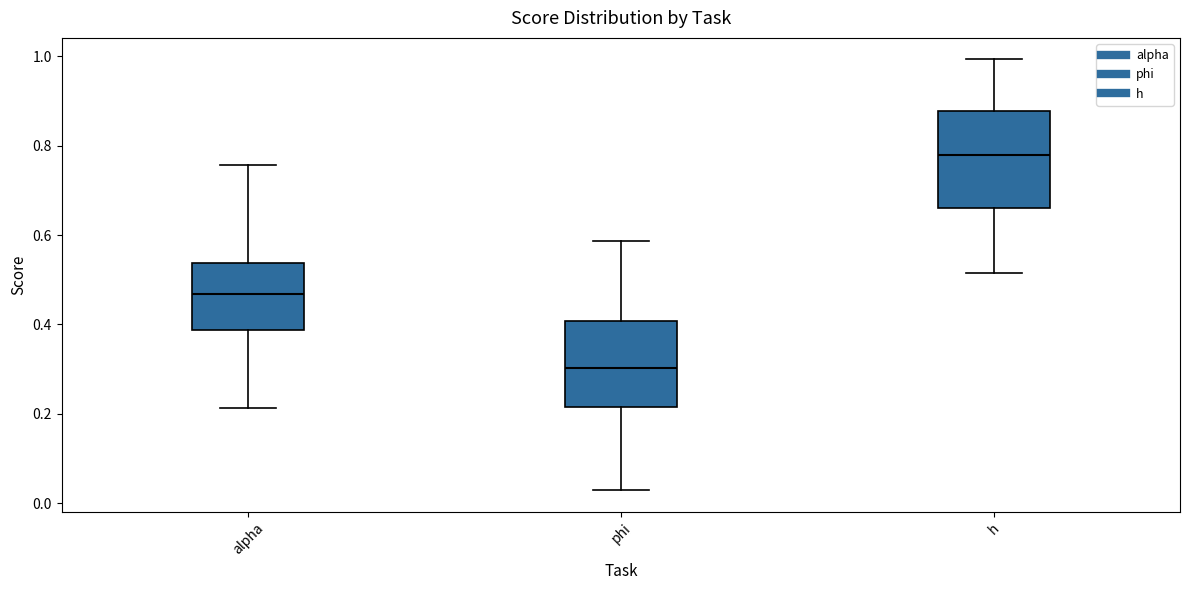

Where does the lower whisker of the box for h end on the y-axis? The values are not printed on the chart, so give them approximately, as read against the axis.

0.52